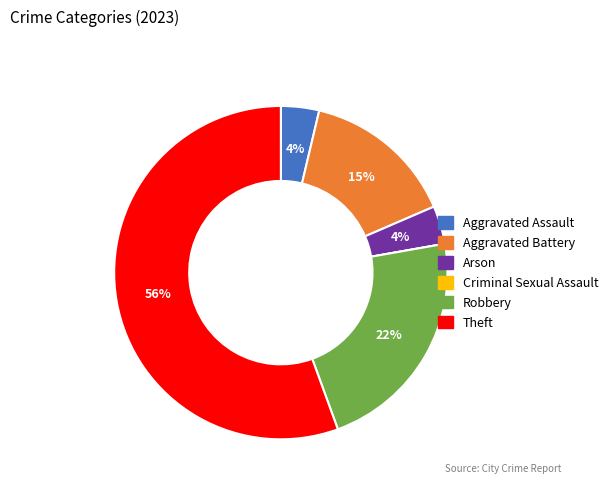

To the nearest percent, what is the combined percentage of Robbery and Aggravated Assault?

26%